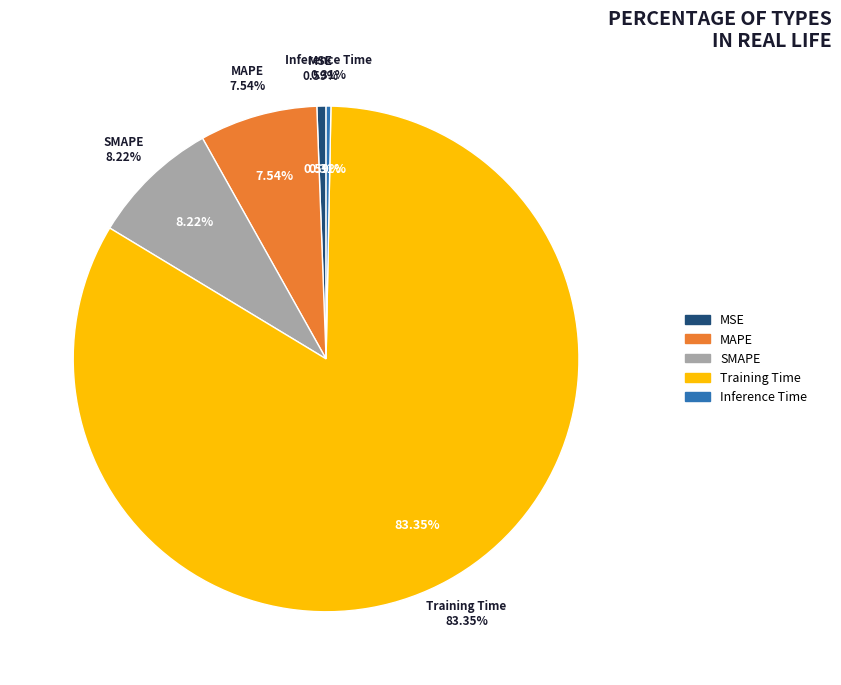

Does Training Time represent more than half of the total?

Yes